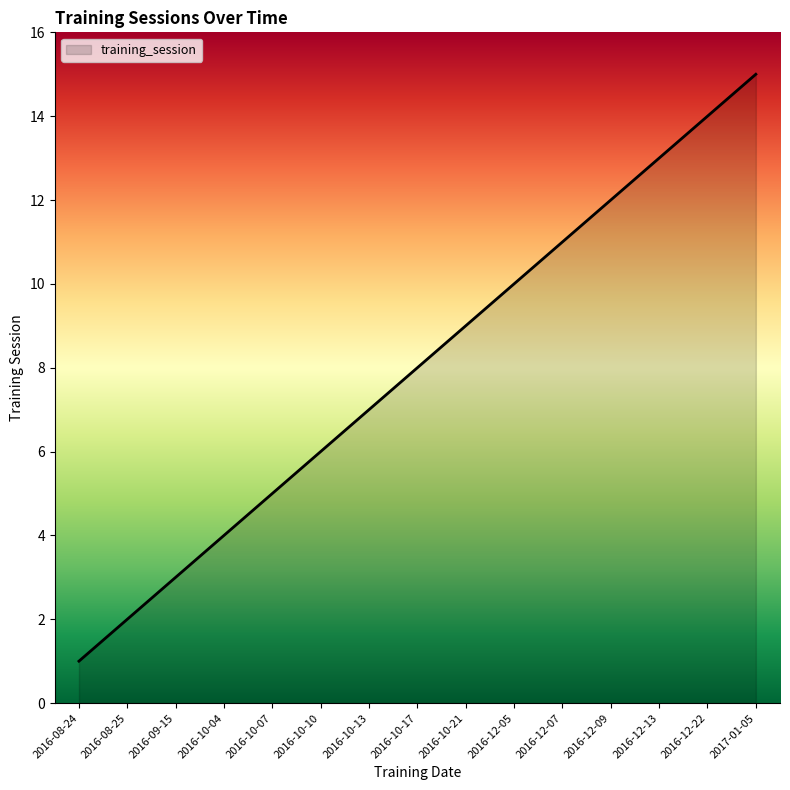

Rank the categories by value from highest to lowest.

2017-01-05, 2016-12-22, 2016-12-13, 2016-12-09, 2016-12-07, 2016-12-05, 2016-10-21, 2016-10-17, 2016-10-13, 2016-10-10, 2016-10-07, 2016-10-04, 2016-09-15, 2016-08-25, 2016-08-24